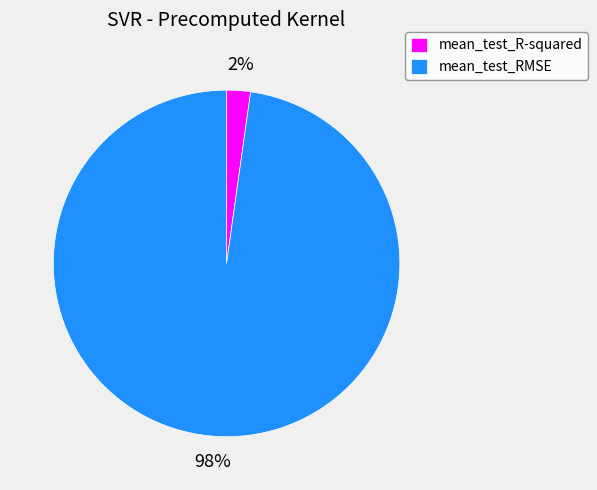

To the nearest percent, what is the difference between the mean_test_RMSE and mean_test_R-squared slice percentages?

96%